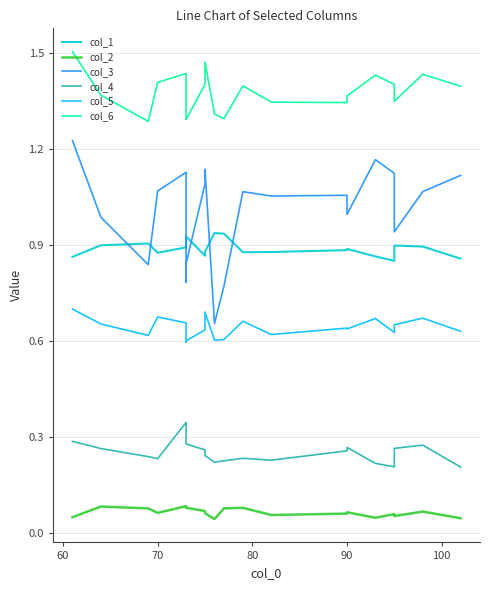

What is the difference between the maximum and second lowest values in the col_1 series?

0.1